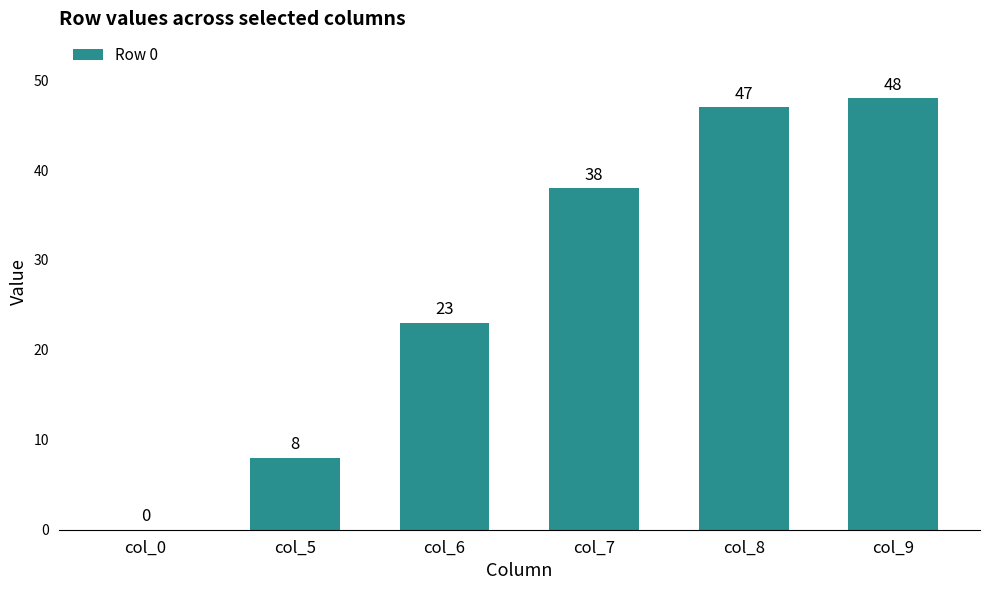

What is the approximate value at col_6, to the nearest 5?

25